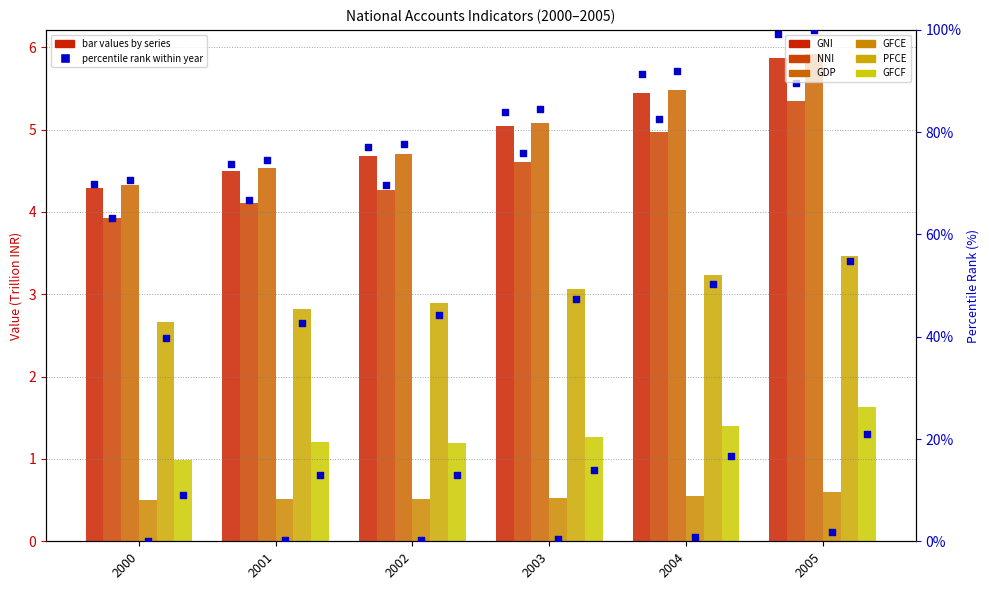

What are all the series names shown in the legend?

GNI, NNI, GDP, GFCE, PFCE, GFCF